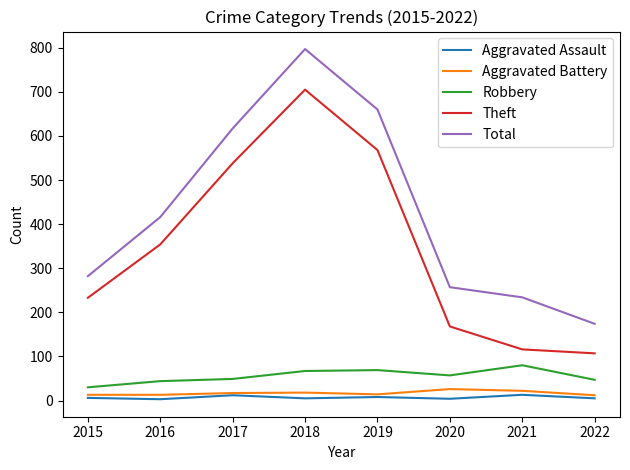

What is the difference between the maximum and minimum values in the Theft series?

598